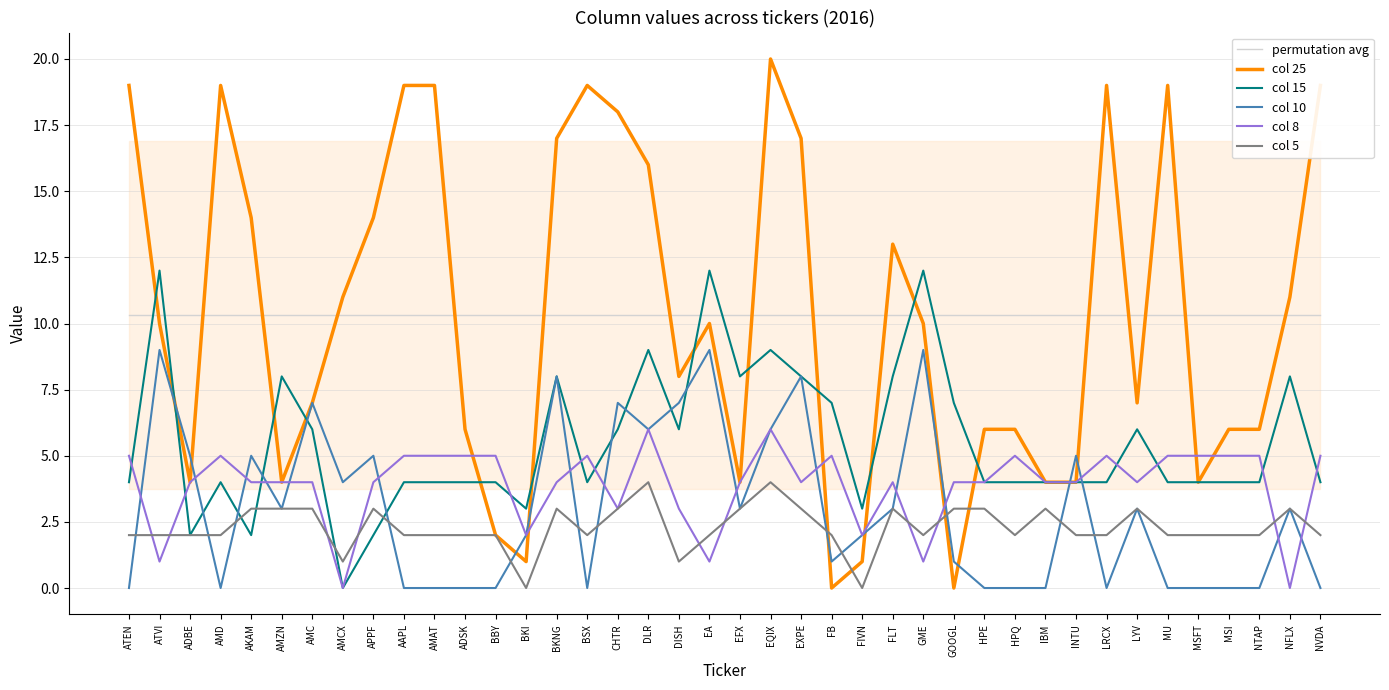

Reading right to left, extract all data points from this chart.

permutation avg: 10.3	10.3	10.3	10.3	10.3	10.3	10.3	10.3	10.3	10.3	10.3	10.3	10.3	10.3	10.3	10.3	10.3	10.3	10.3	10.3	10.3	10.3	10.3	10.3	10.3	10.3	10.3	10.3	10.3	10.3	10.3	10.3	10.3	10.3	10.3	10.3	10.3	10.3	10.3	10.3
col 25: 19.0	11.0	6.0	6.0	4.0	19.0	7.0	19.0	4.0	4.0	6.0	6.0	0.0	10.0	13.0	1.0	0.0	17.0	20.0	4.0	10.0	8.0	16.0	18.0	19.0	17.0	1.0	2.0	6.0	19.0	19.0	14.0	11.0	7.0	4.0	14.0	19.0	4.0	10.0	19.0
col 15: 4.0	8.0	4.0	4.0	4.0	4.0	6.0	4.0	4.0	4.0	4.0	4.0	7.0	12.0	8.0	3.0	7.0	8.0	9.0	8.0	12.0	6.0	9.0	6.0	4.0	8.0	3.0	4.0	4.0	4.0	4.0	2.0	0.0	6.0	8.0	2.0	4.0	2.0	12.0	4.0
col 10: 0.0	3.0	0.0	0.0	0.0	0.0	3.0	0.0	5.0	0.0	0.0	0.0	1.0	9.0	3.0	2.0	1.0	8.0	6.0	3.0	9.0	7.0	6.0	7.0	0.0	8.0	2.0	0.0	0.0	0.0	0.0	5.0	4.0	7.0	3.0	5.0	0.0	5.0	9.0	0.0
col 8: 5.0	0.0	5.0	5.0	5.0	5.0	4.0	5.0	4.0	4.0	5.0	4.0	4.0	1.0	4.0	2.0	5.0	4.0	6.0	4.0	1.0	3.0	6.0	3.0	5.0	4.0	2.0	5.0	5.0	5.0	5.0	4.0	0.0	4.0	4.0	4.0	5.0	4.0	1.0	5.0
col 5: 2.0	3.0	2.0	2.0	2.0	2.0	3.0	2.0	2.0	3.0	2.0	3.0	3.0	2.0	3.0	0.0	2.0	3.0	4.0	3.0	2.0	1.0	4.0	3.0	2.0	3.0	0.0	2.0	2.0	2.0	2.0	3.0	1.0	3.0	3.0	3.0	2.0	2.0	2.0	2.0